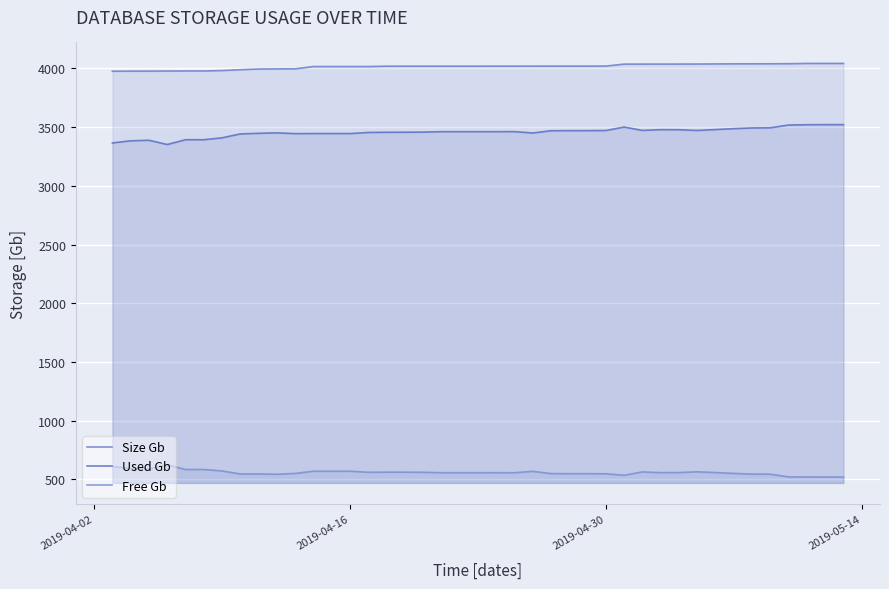

Which series has the largest range (max minus min)?

Used Gb